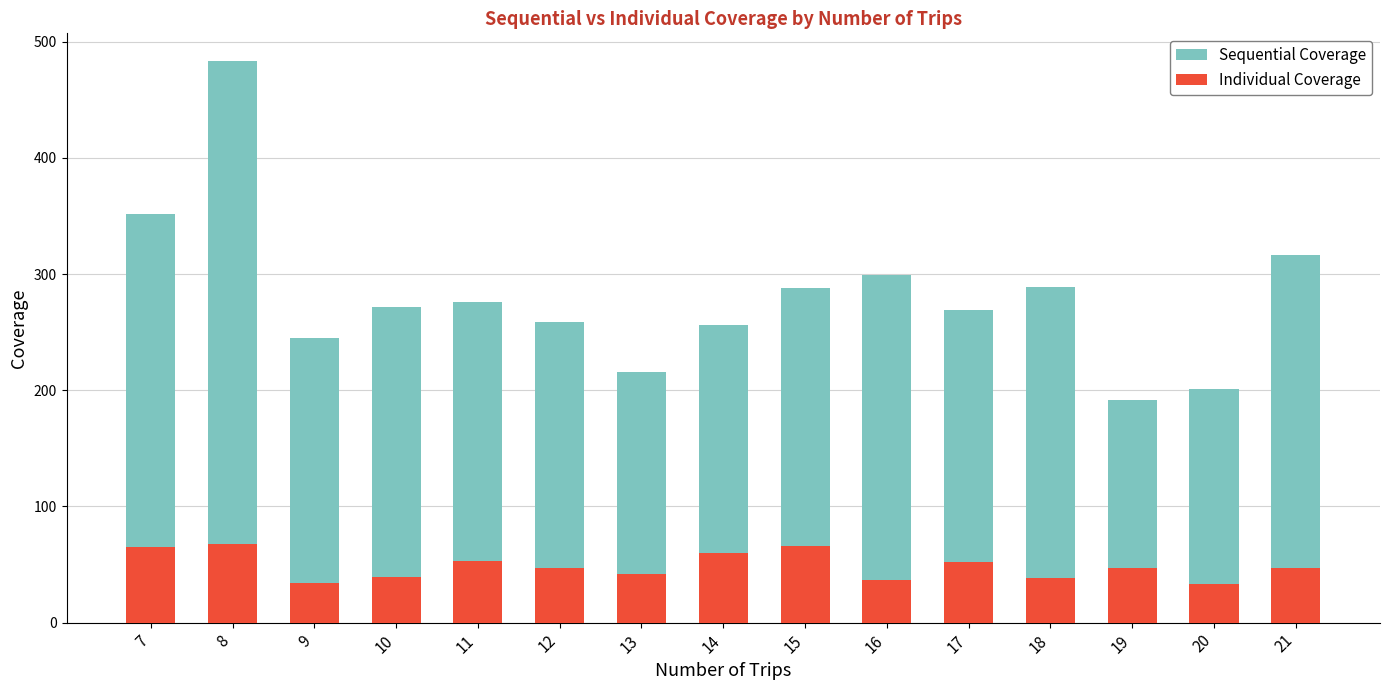

What is the difference between the maximum and minimum values in the Sequential Coverage series?

291